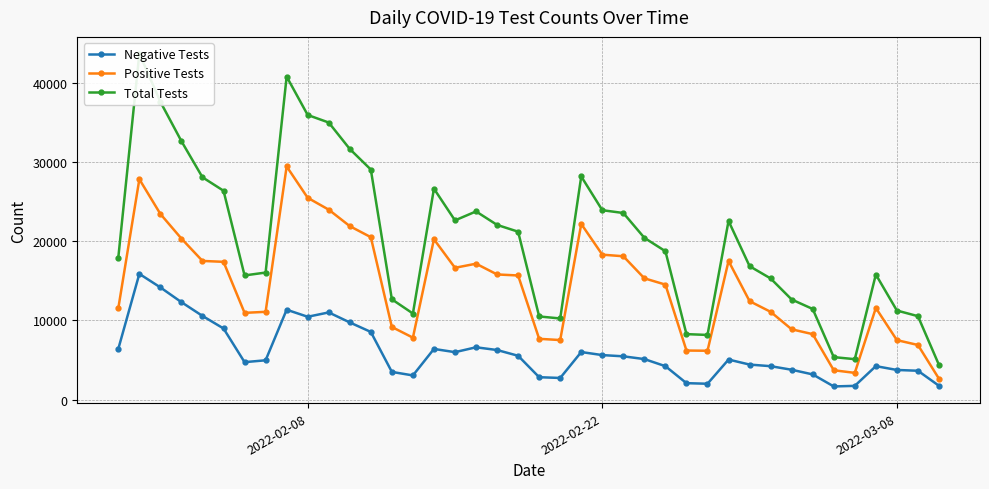

What is the lowest value of the Total Tests series?

4380